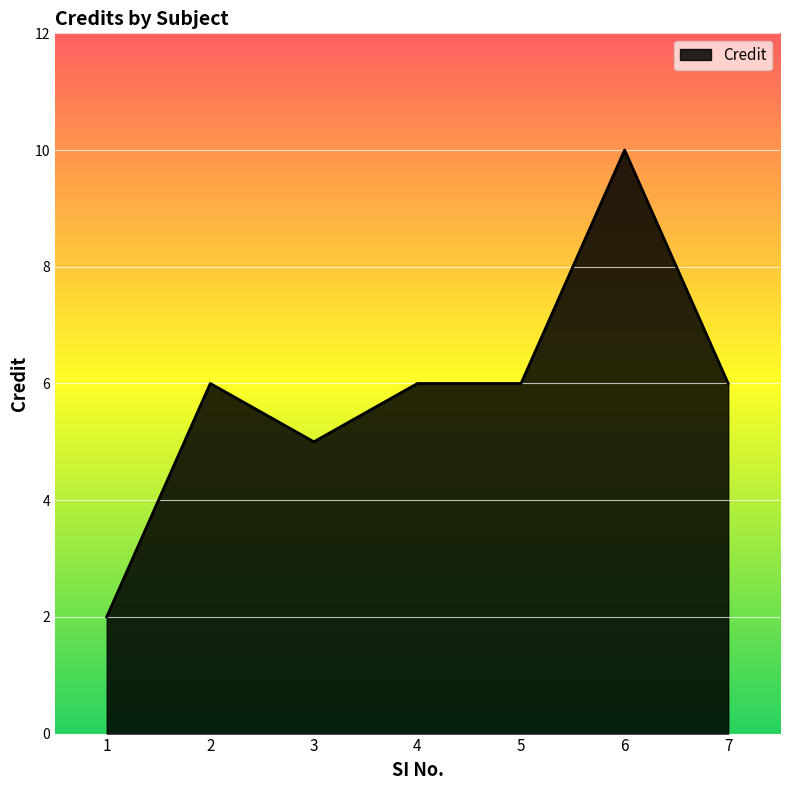

Is it true that the value at 6 is 5?

False